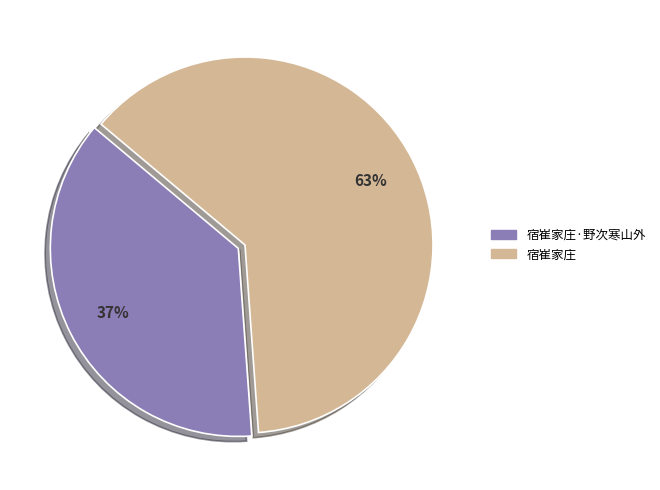

How many segments does this pie chart have?

2